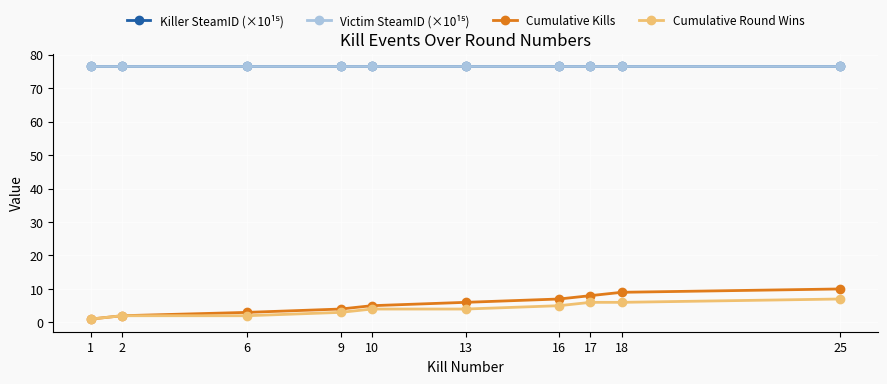

What is the greatest value displayed?

76.6